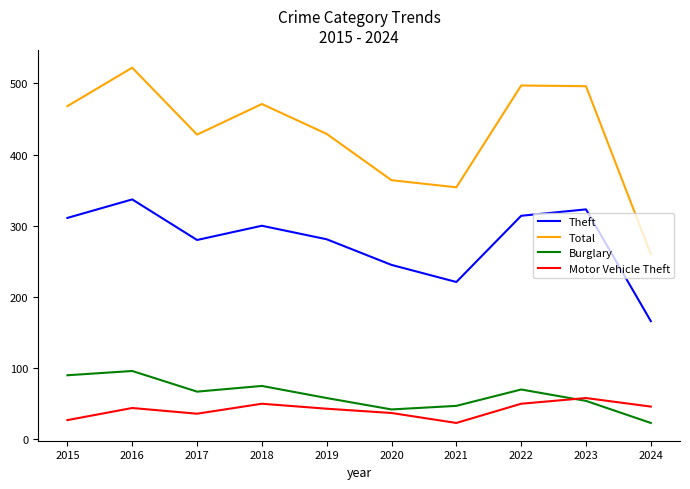

How many values in the Burglary series are below 67?

5